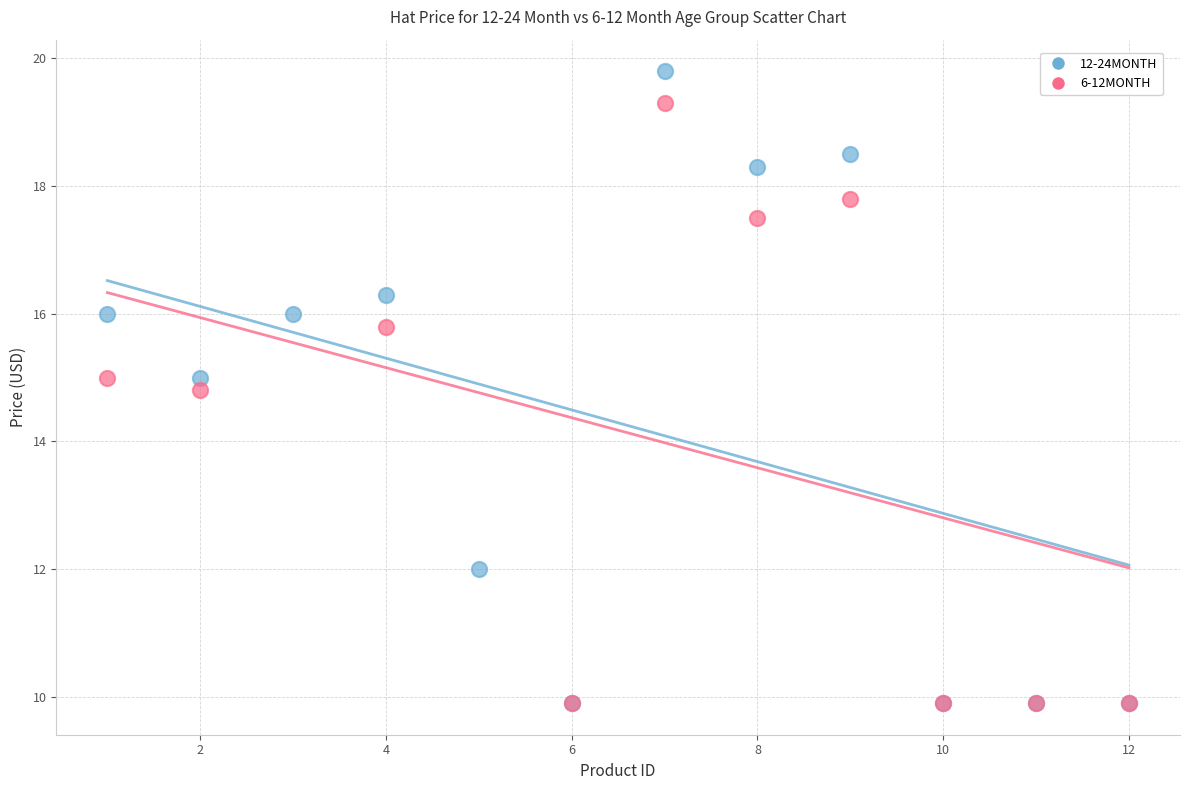

Which series has the widest spread of Y values?

12-24MONTH